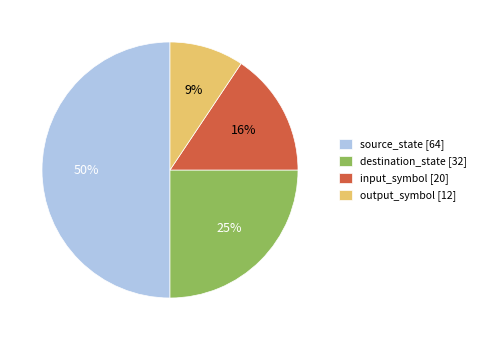

Does destination_state [32] account for over 50% of the chart?

No